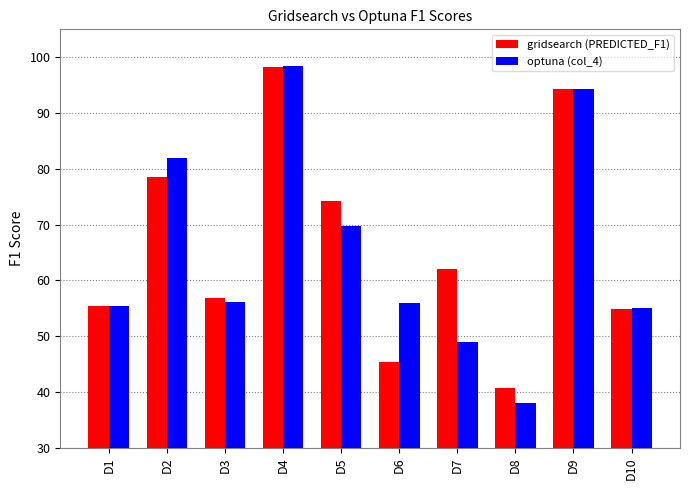

What value does the gridsearch (PREDICTED_F1) series have at D7?

62.1